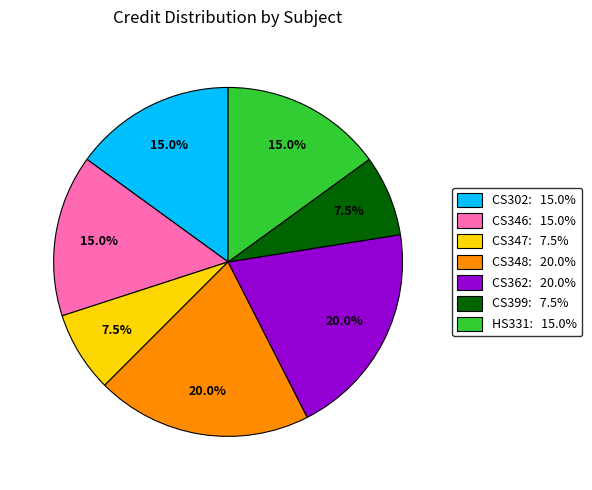

Does CS362 represent more than half of the total?

No